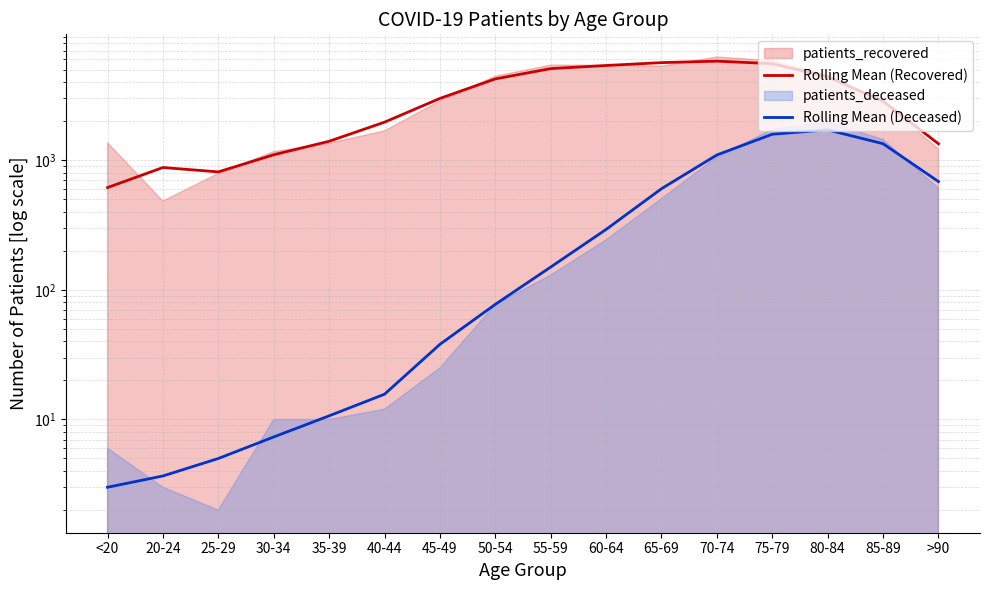

What is the spread (max minus min) of values at 45-49?

2962.3